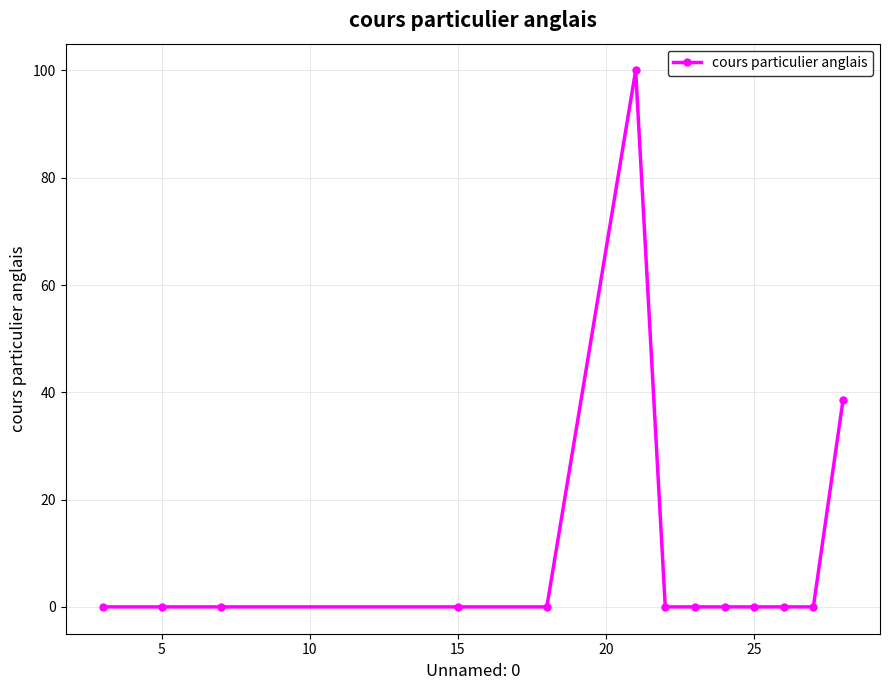

What is the greatest value displayed?

100.0